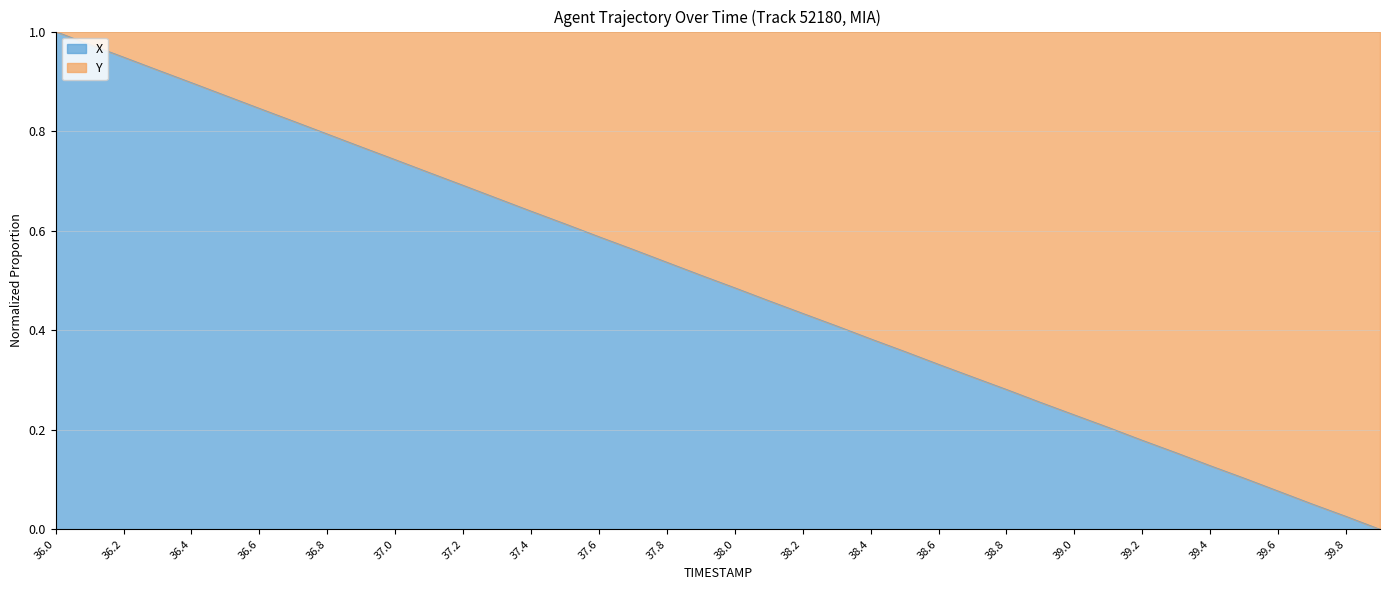

Where is the data nearest to the value 0?

39.9